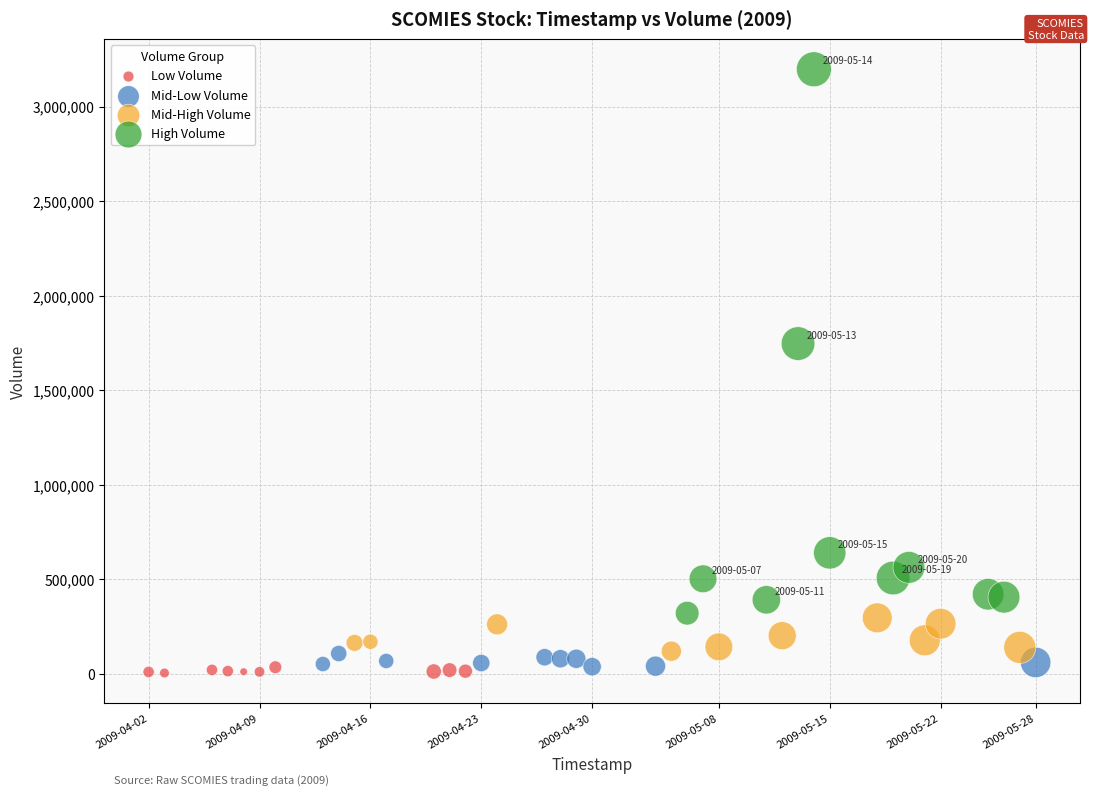

Which series contains the highest Y value?

High Volume